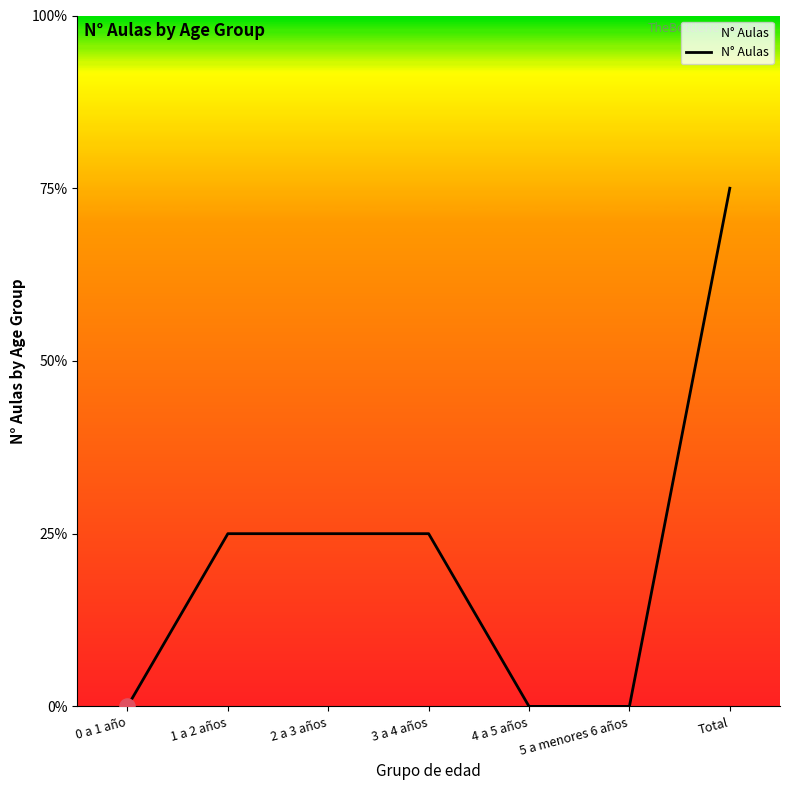

Between Total and 5 a menores 6 años, which is larger?

Total